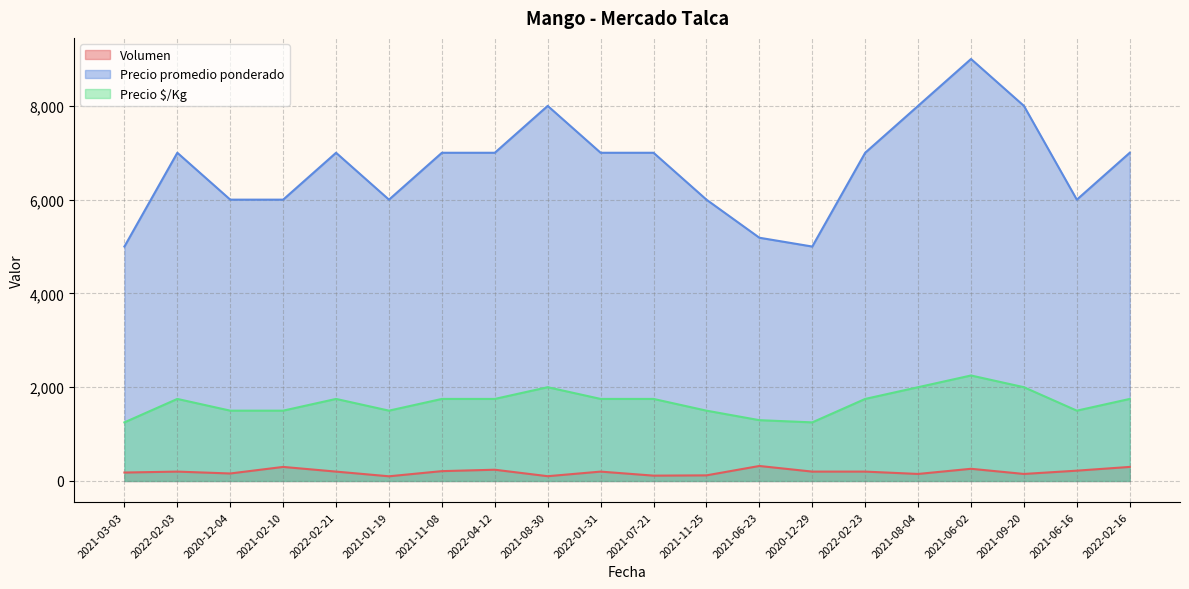

What is the difference between the maximum and minimum values in the Precio promedio ponderado series?

4000